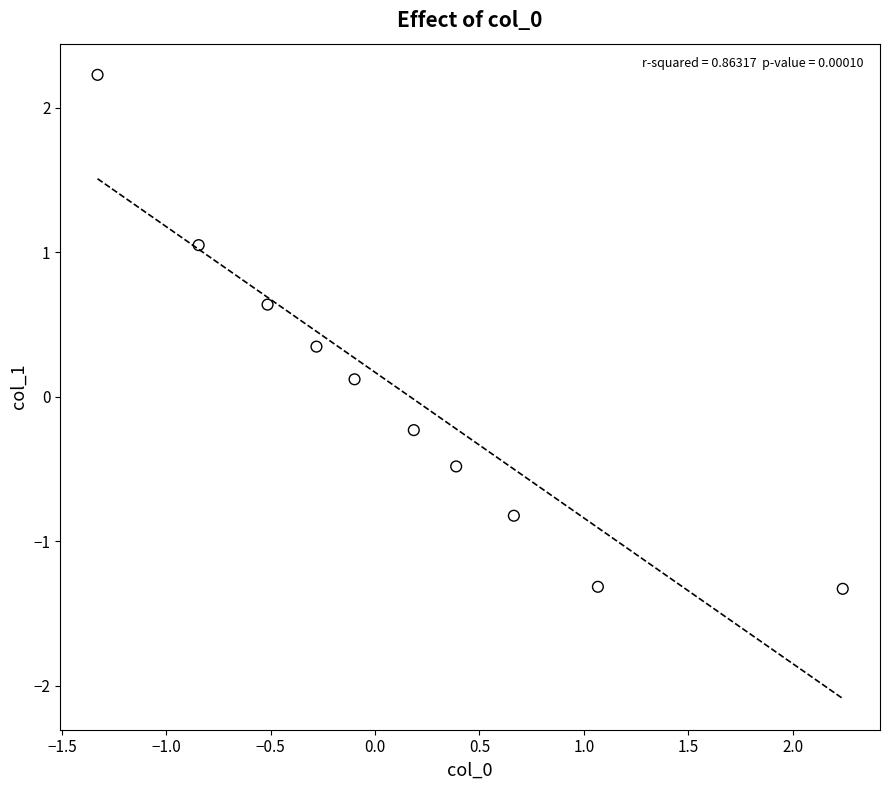

What is the range of Y values (max minus min)?

3.6